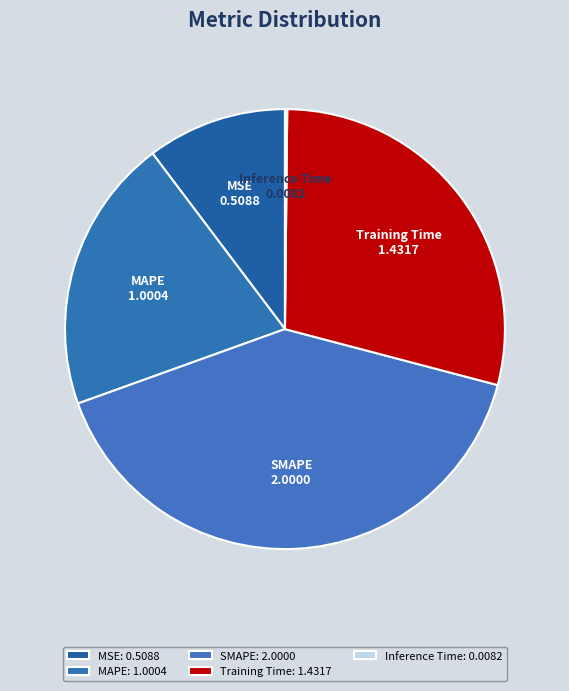

Which category has the biggest portion of the pie?

SMAPE